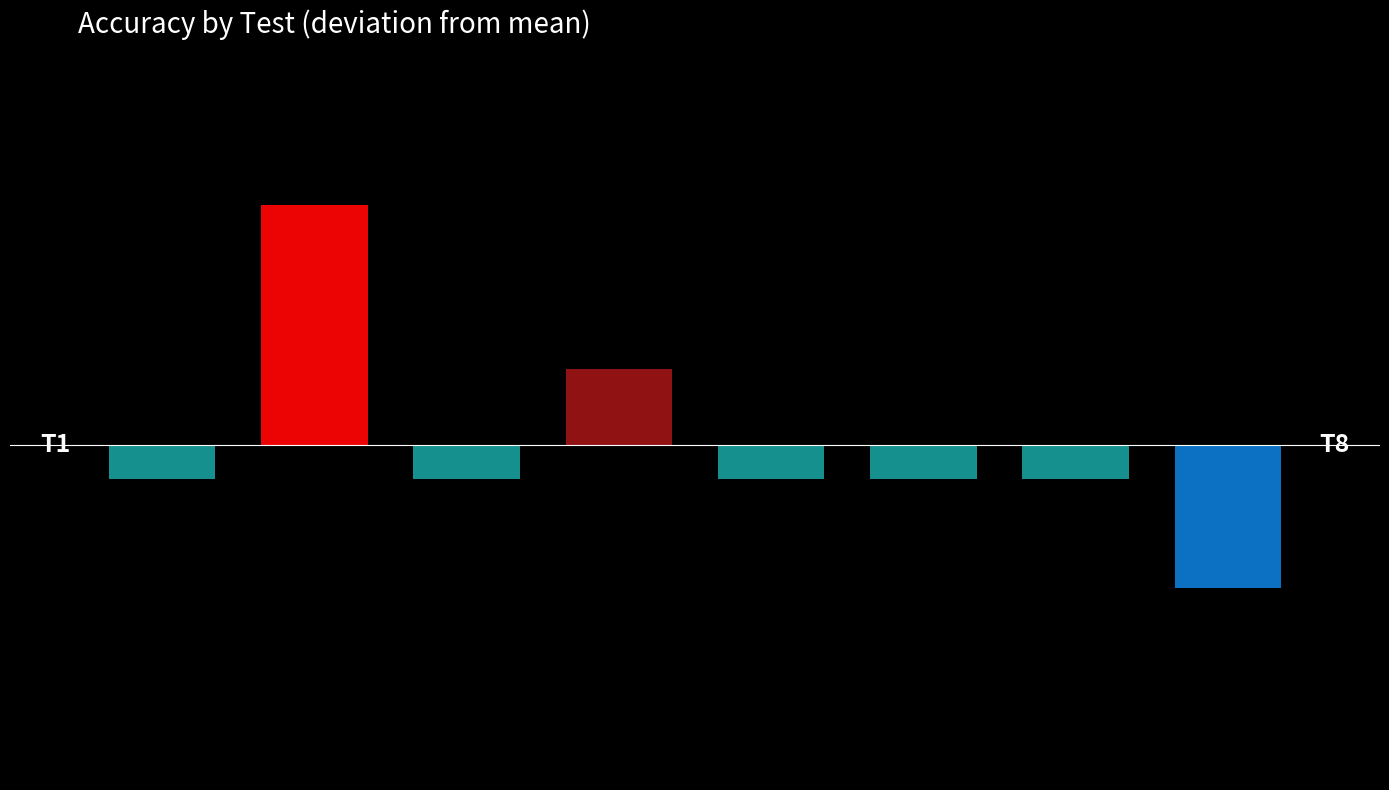

Where does the data first go above 25?

T2